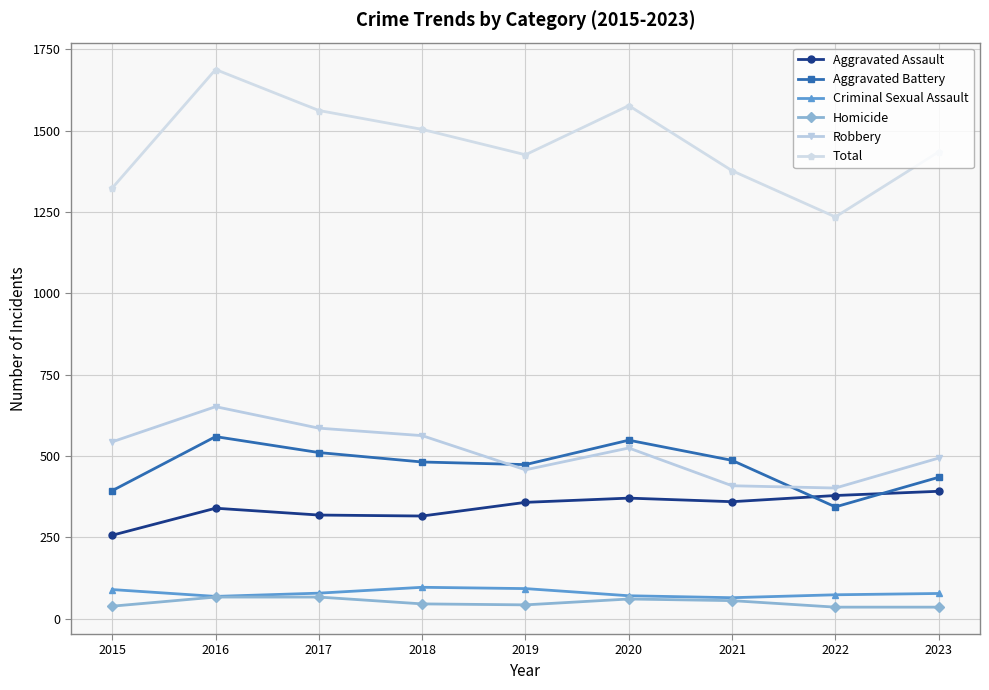

At how many categories does at least one series exceed 648?

9